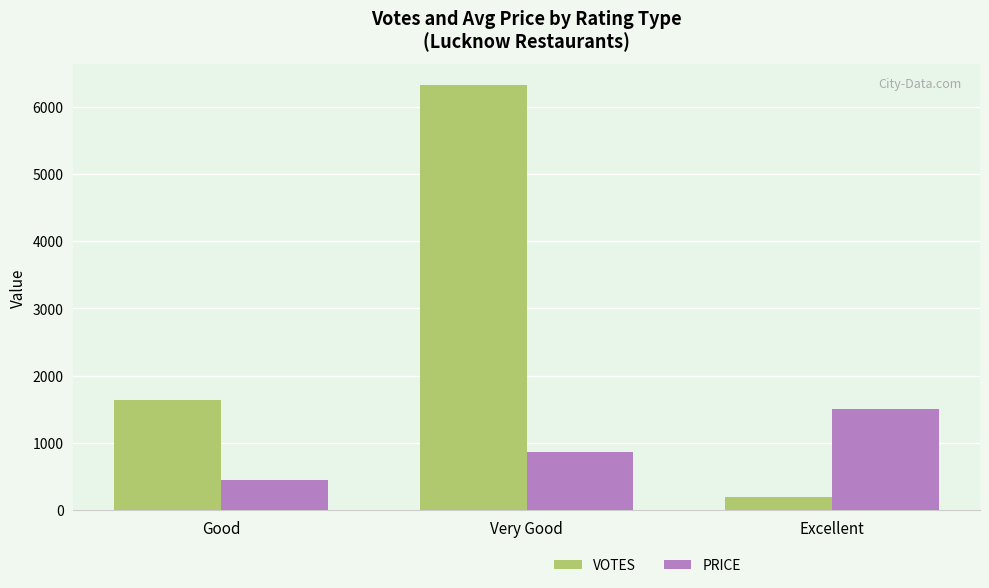

Reading right to left, transcribe all the data shown in this chart.

VOTES: Excellent=199	Very Good=6318	Good=1636
PRICE: Excellent=1500	Very Good=872	Good=450